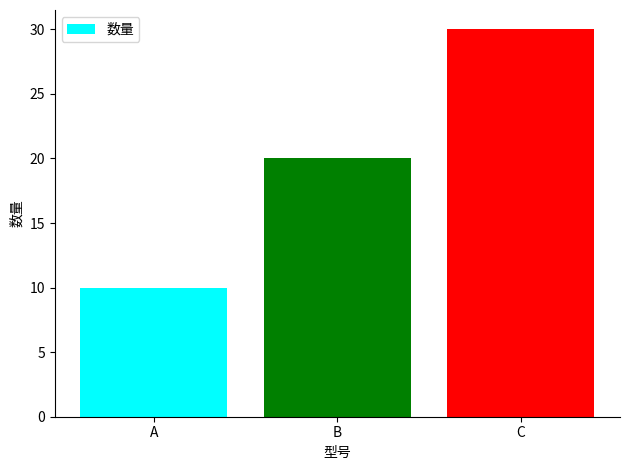

The chart shows a value of 13 at A. True or false?

False